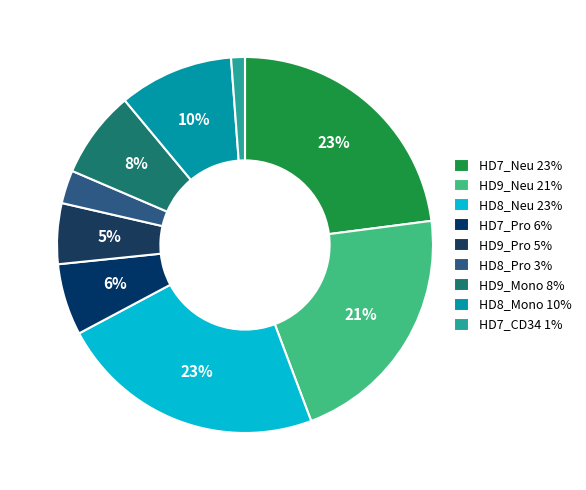

Approximately how many times larger is the value at HD9_Pro compared to HD8_Pro?

1.8